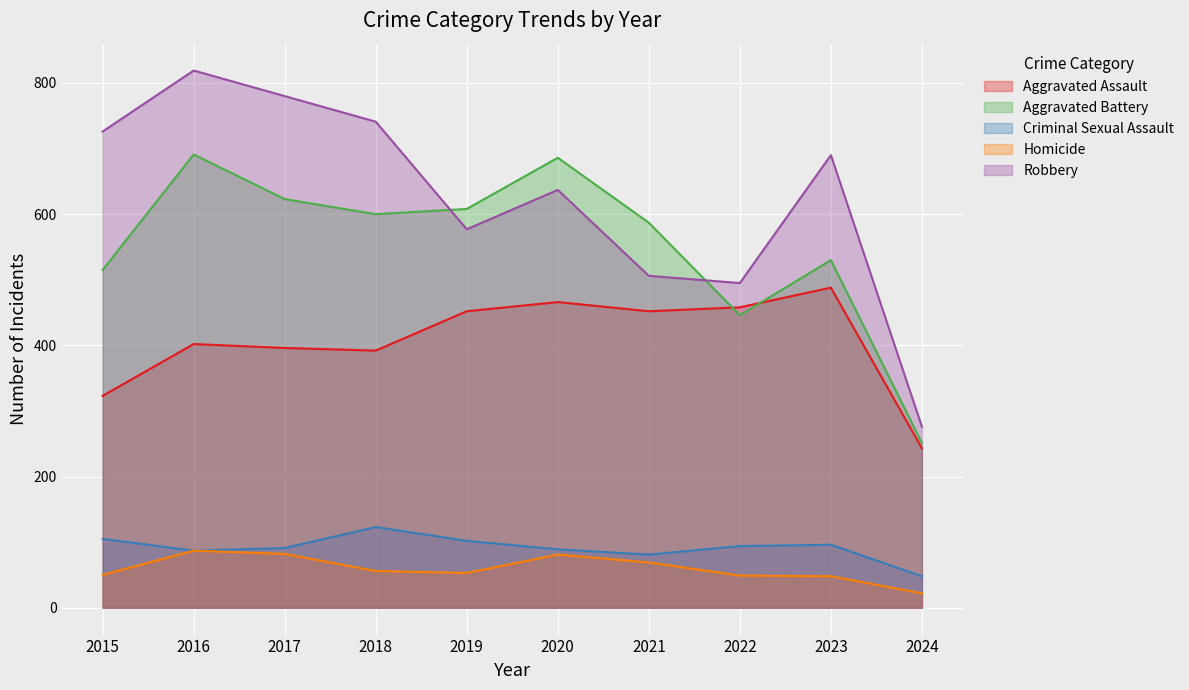

What is the sum of the Criminal Sexual Assault values at 2015 and 2016?

192